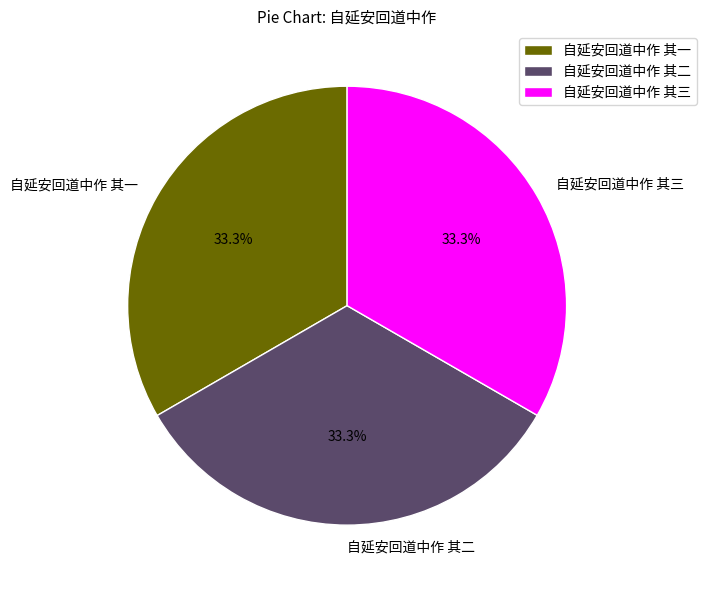

Combined, do 自延安回道中作 其一 and 自延安回道中作 其三 account for over 50%?

Yes